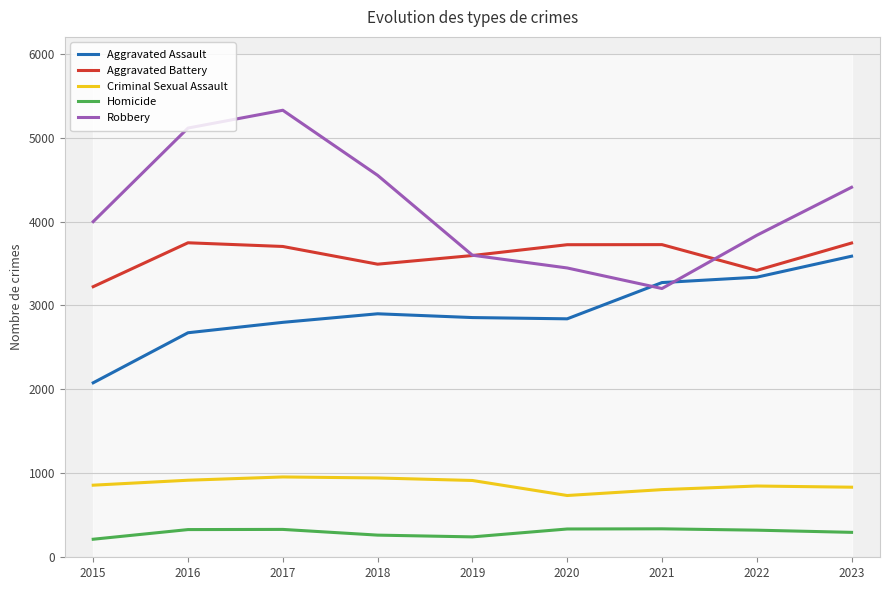

Rank the categories by Aggravated Battery value from highest to lowest.

2016, 2023, 2021, 2020, 2017, 2019, 2018, 2022, 2015